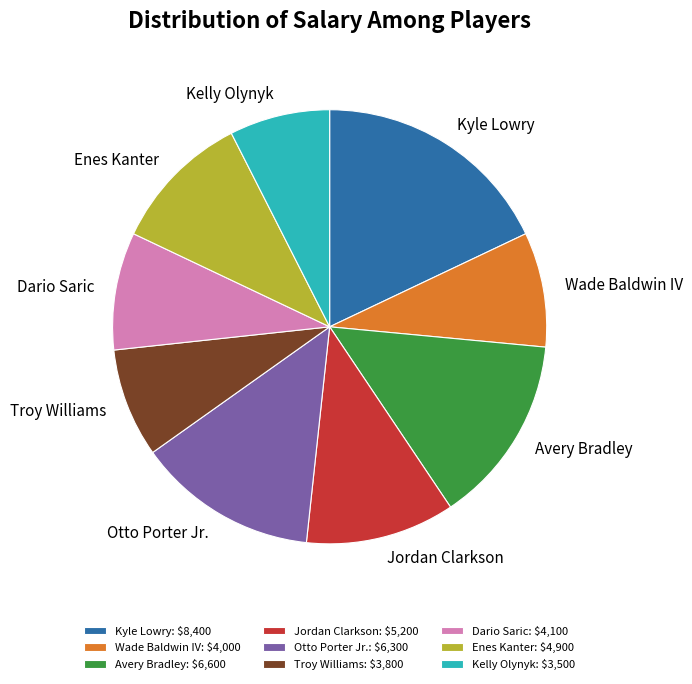

Is the sum of Troy Williams and Enes Kanter greater than half?

No